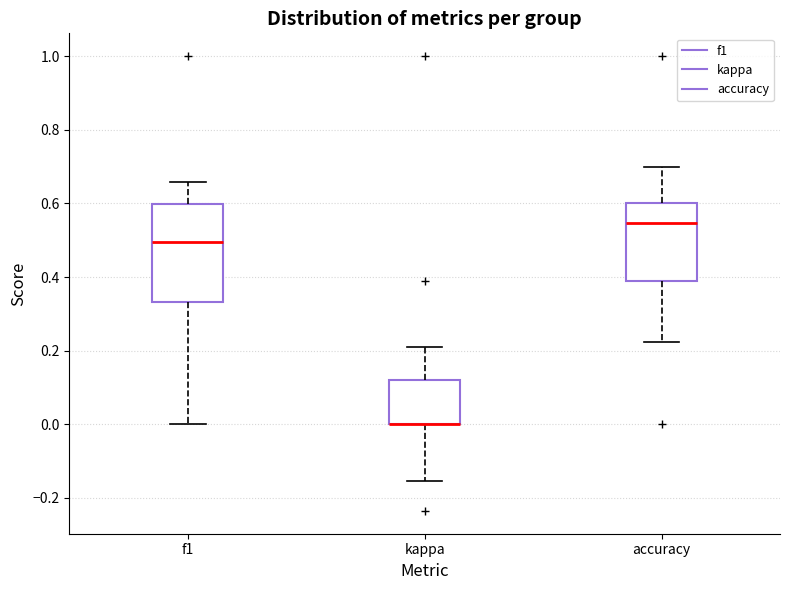

Where is the lower edge of the box for f1 on the y-axis? The values are not printed on the chart, so give them approximately, as read against the axis.

0.34